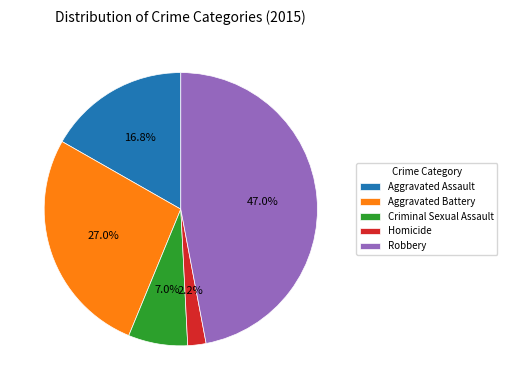

Is it true that Criminal Sexual Assault is 21% of the pie?

False